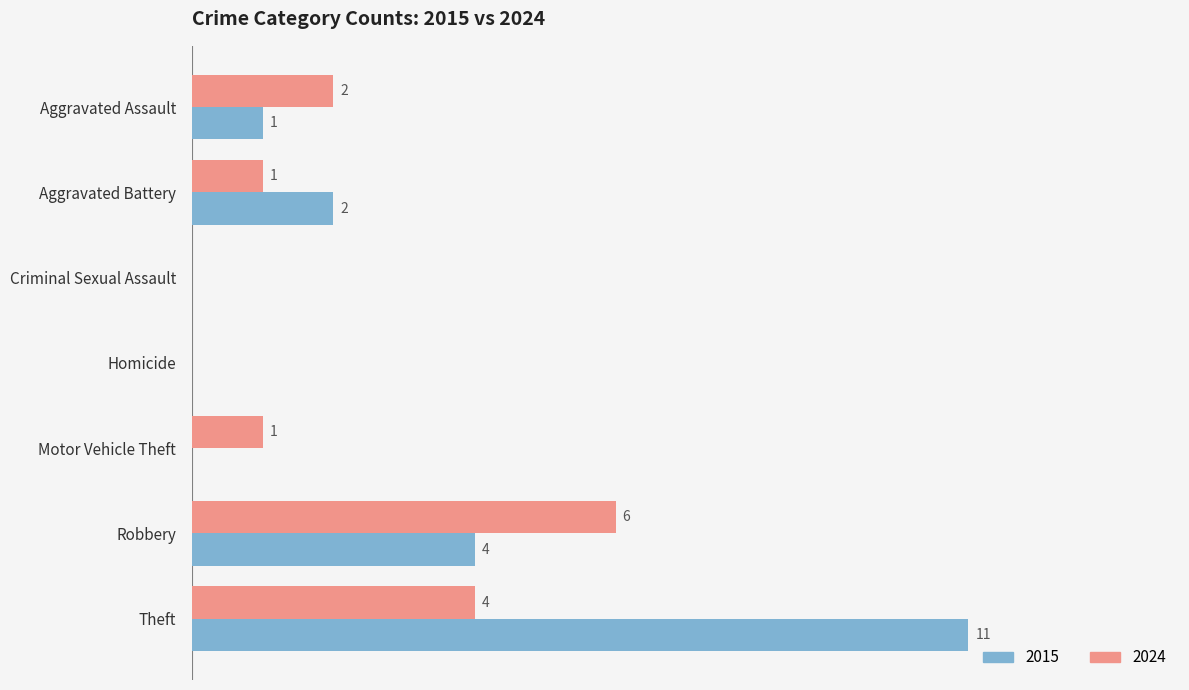

Which label corresponds to the largest value in the chart?

Theft